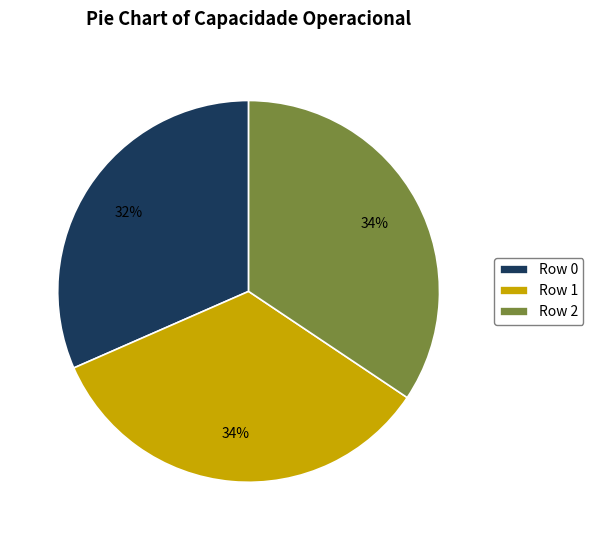

To the nearest percent, what is the combined percentage of Row 0 and Row 1?

66%